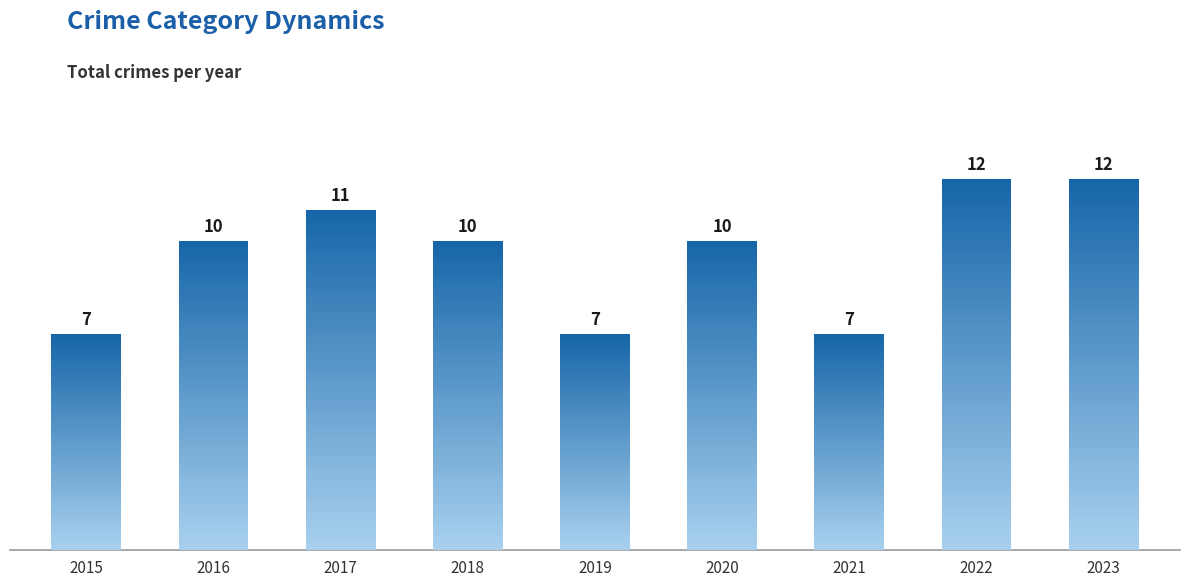

Are the bars horizontal?

No